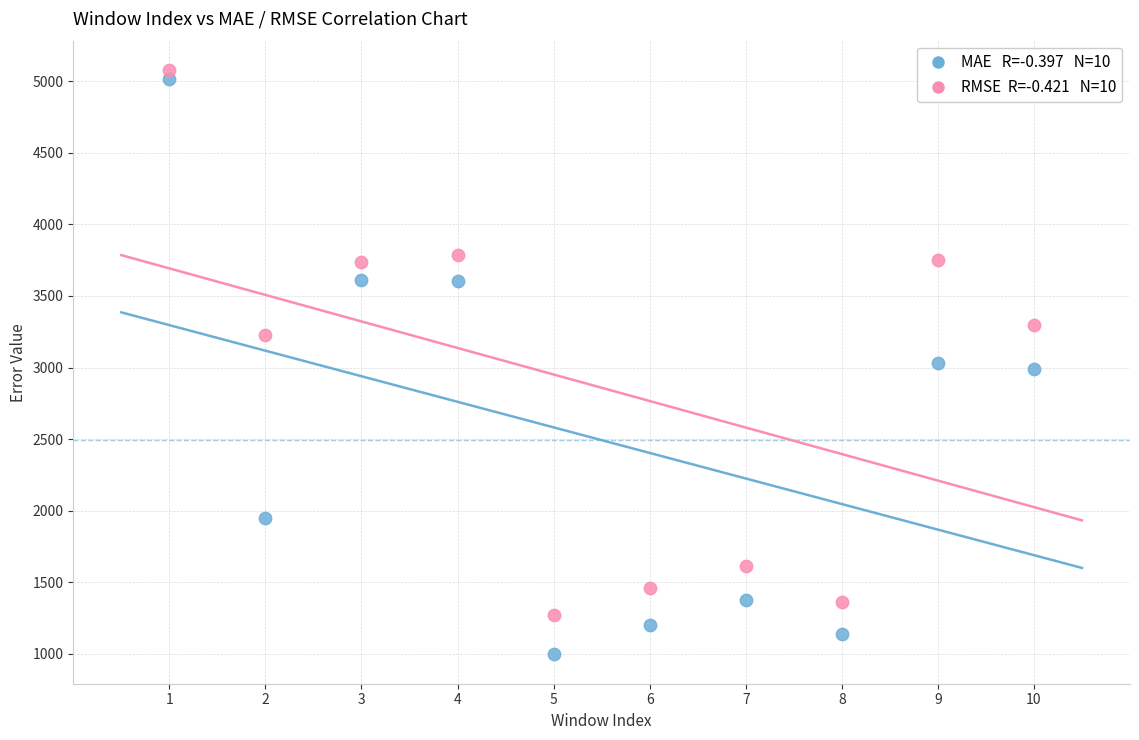

Across all data points, what is the range of X values (max minus min)?

9.0